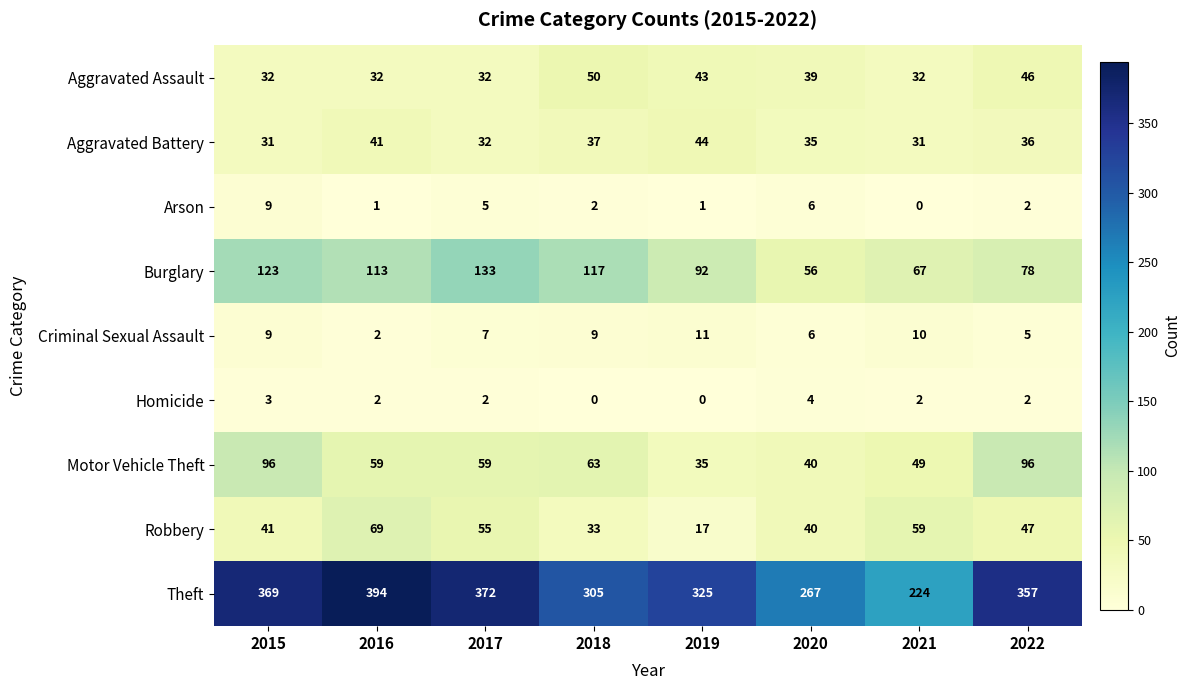

Is it true that Theft equals 345 at 2021?

False